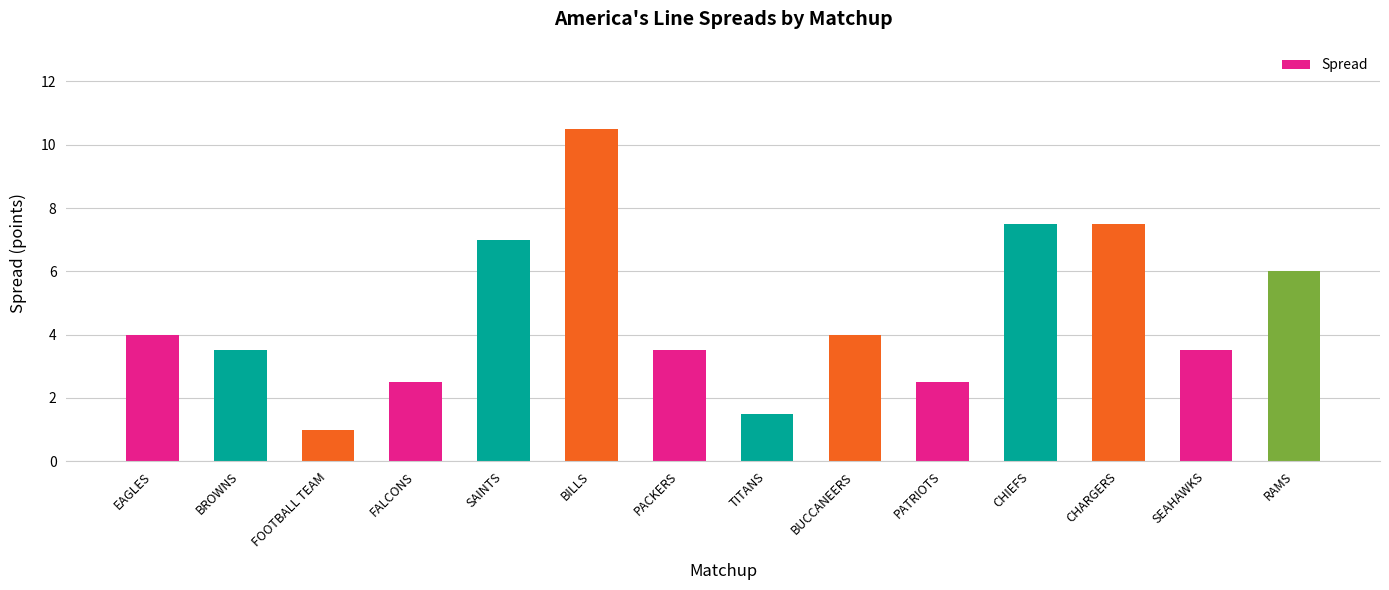

What position from the left is EAGLES?

1